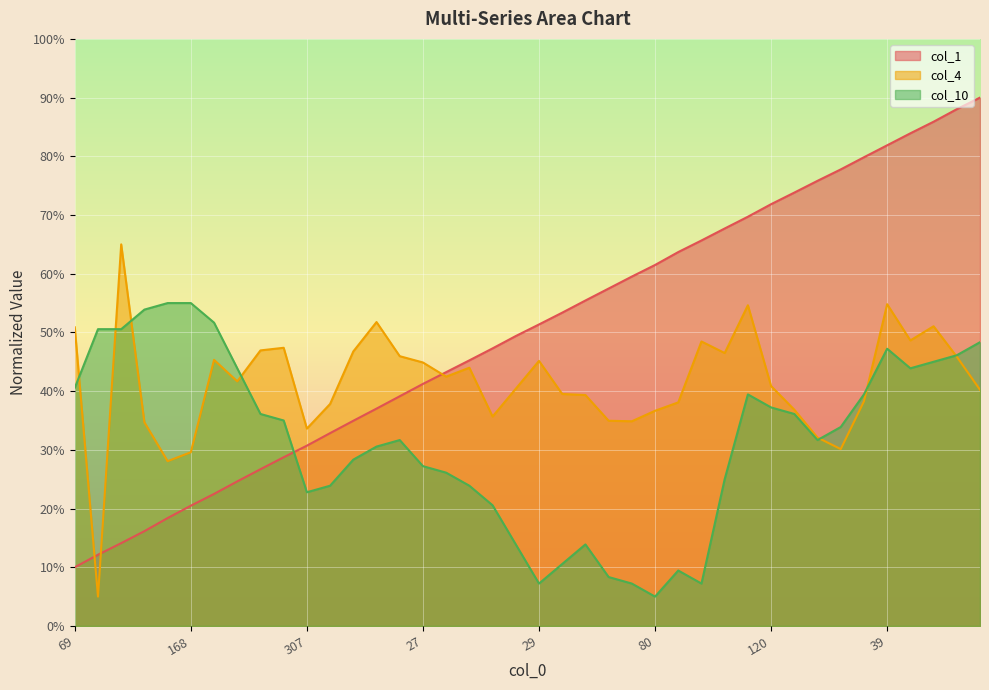

How many lines are shown in the chart?

3